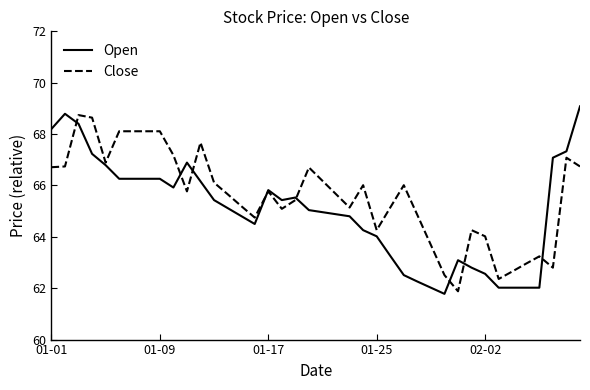

Which series has the widest spread of values?

Open